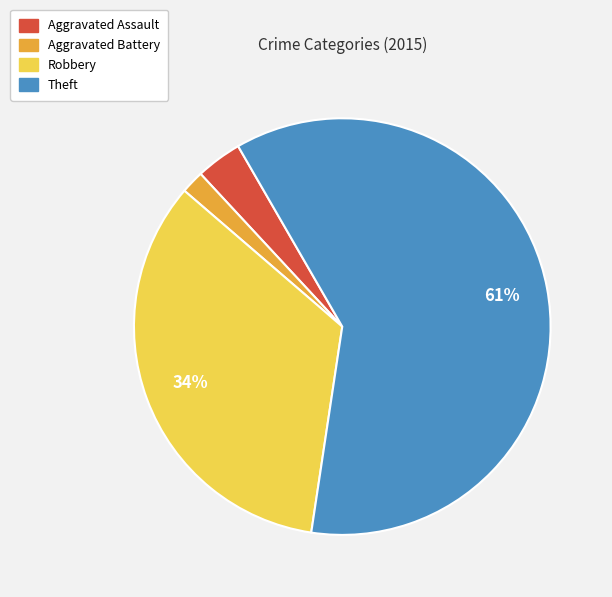

Does Robbery represent more than half of the total?

No